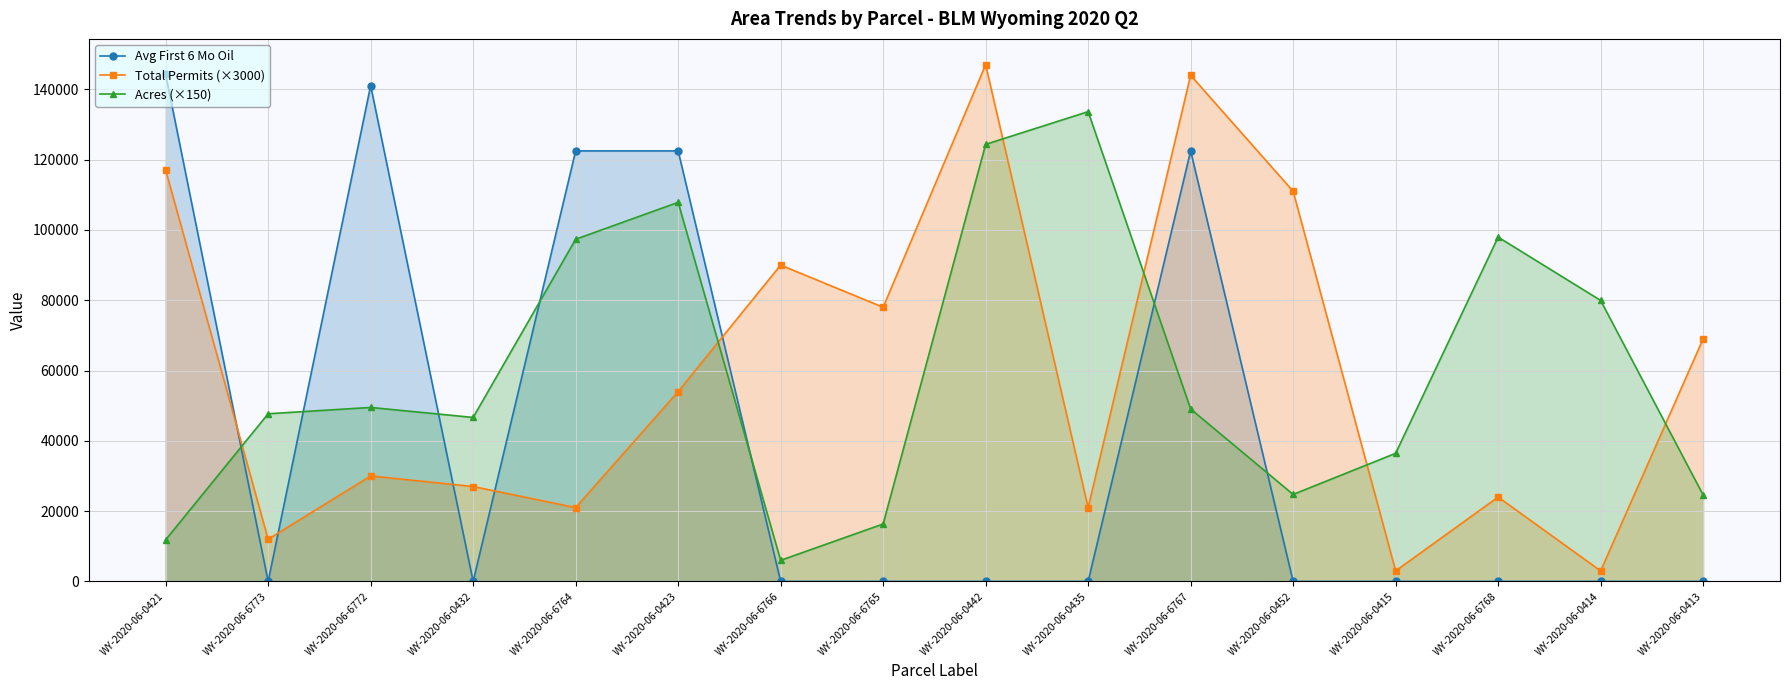

What are all the series names shown in the legend?

Avg First 6 Mo Oil, Total Permits (×3000), Acres (×150)